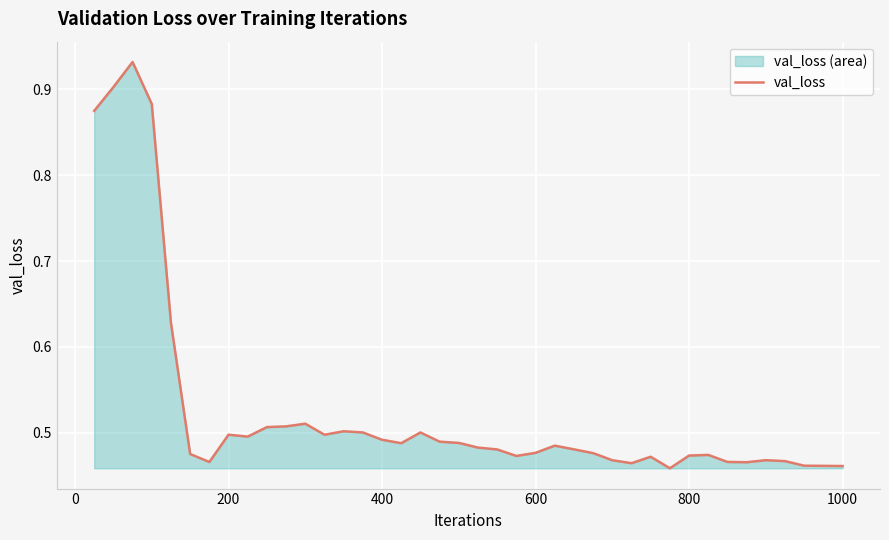

The chart shows a value of 0.5 at 200. True or false?

True